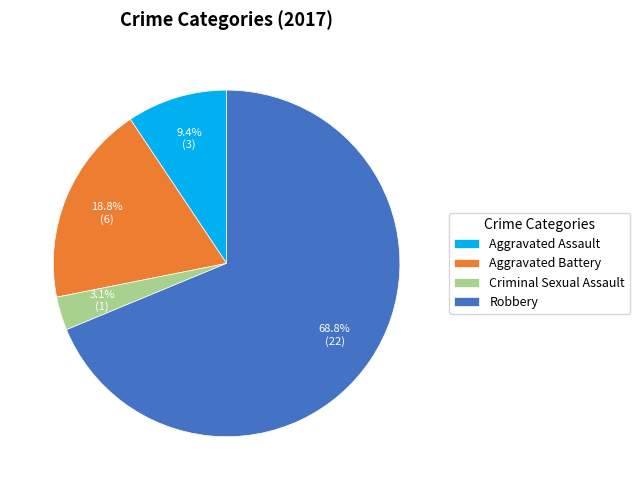

Between Aggravated Assault and Criminal Sexual Assault, which is larger?

Aggravated Assault